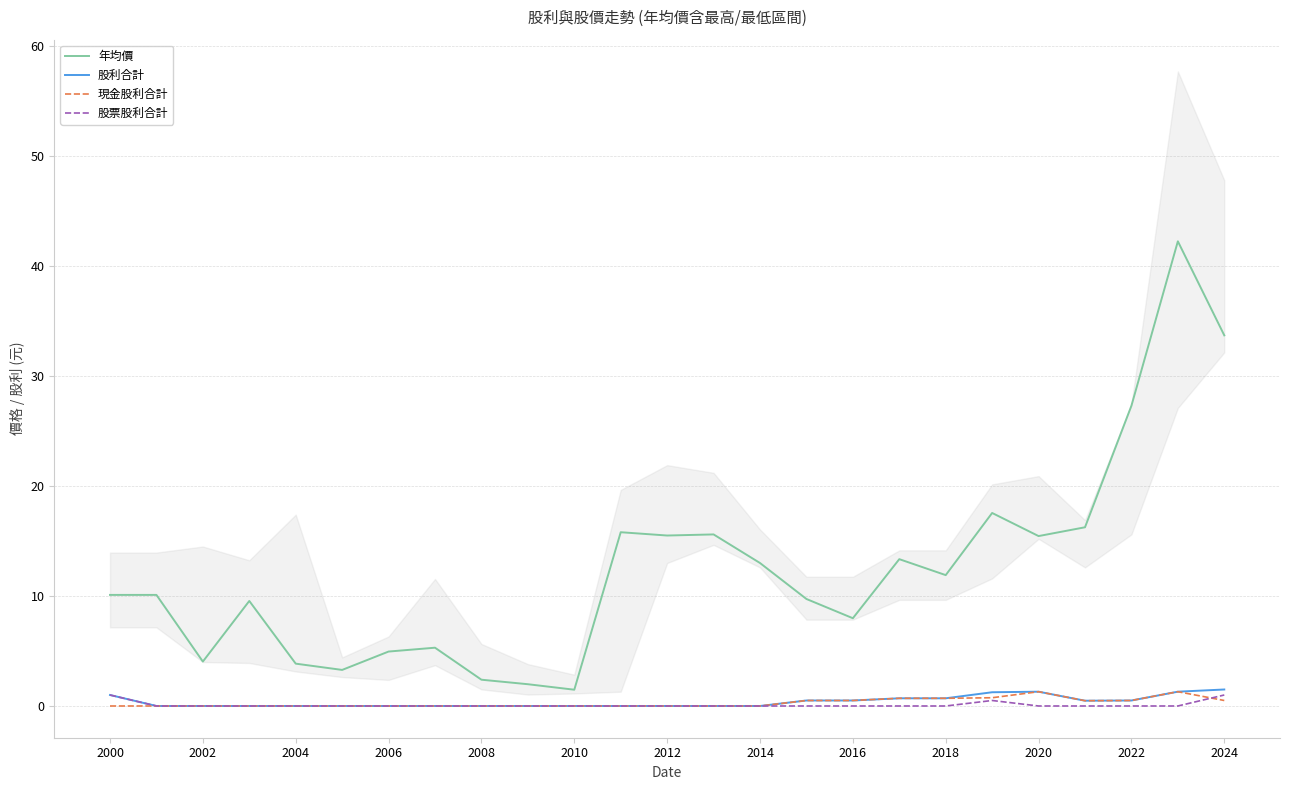

What are all the series names shown in the legend?

年均價, 股利合計, 現金股利合計, 股票股利合計